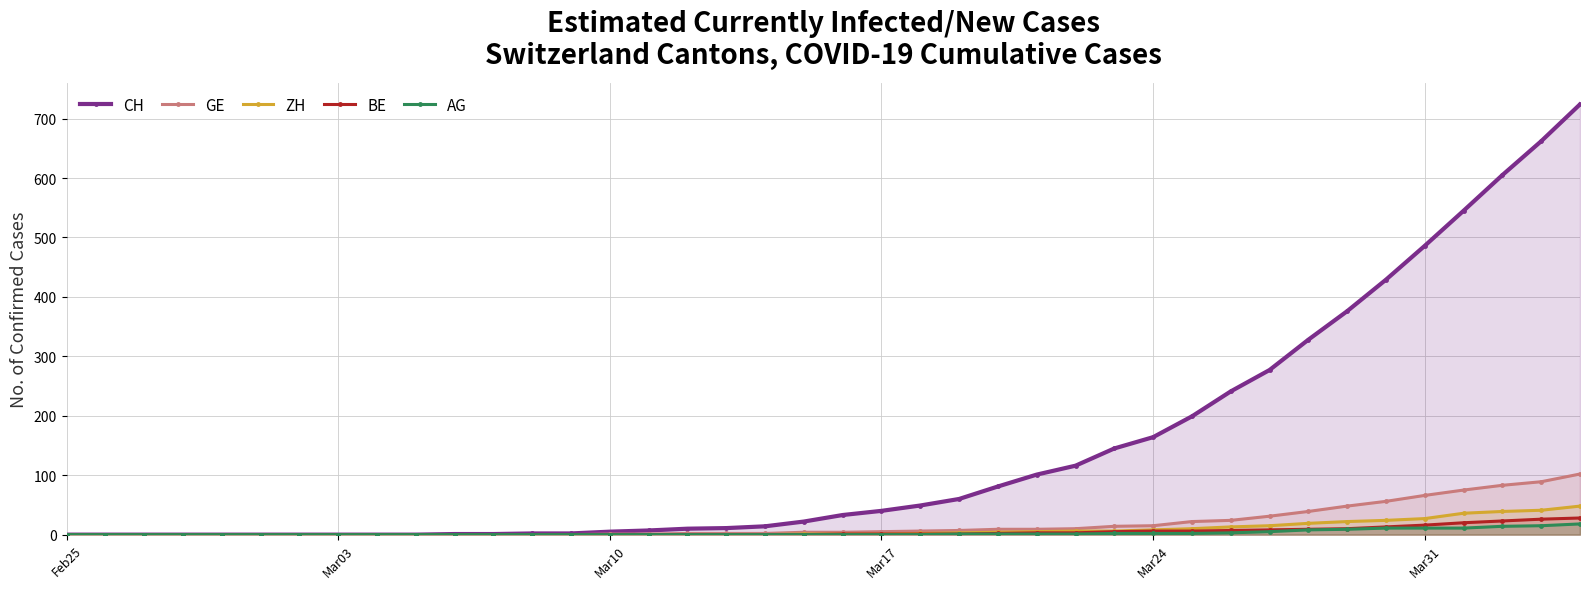

Which series has the widest spread of values?

CH